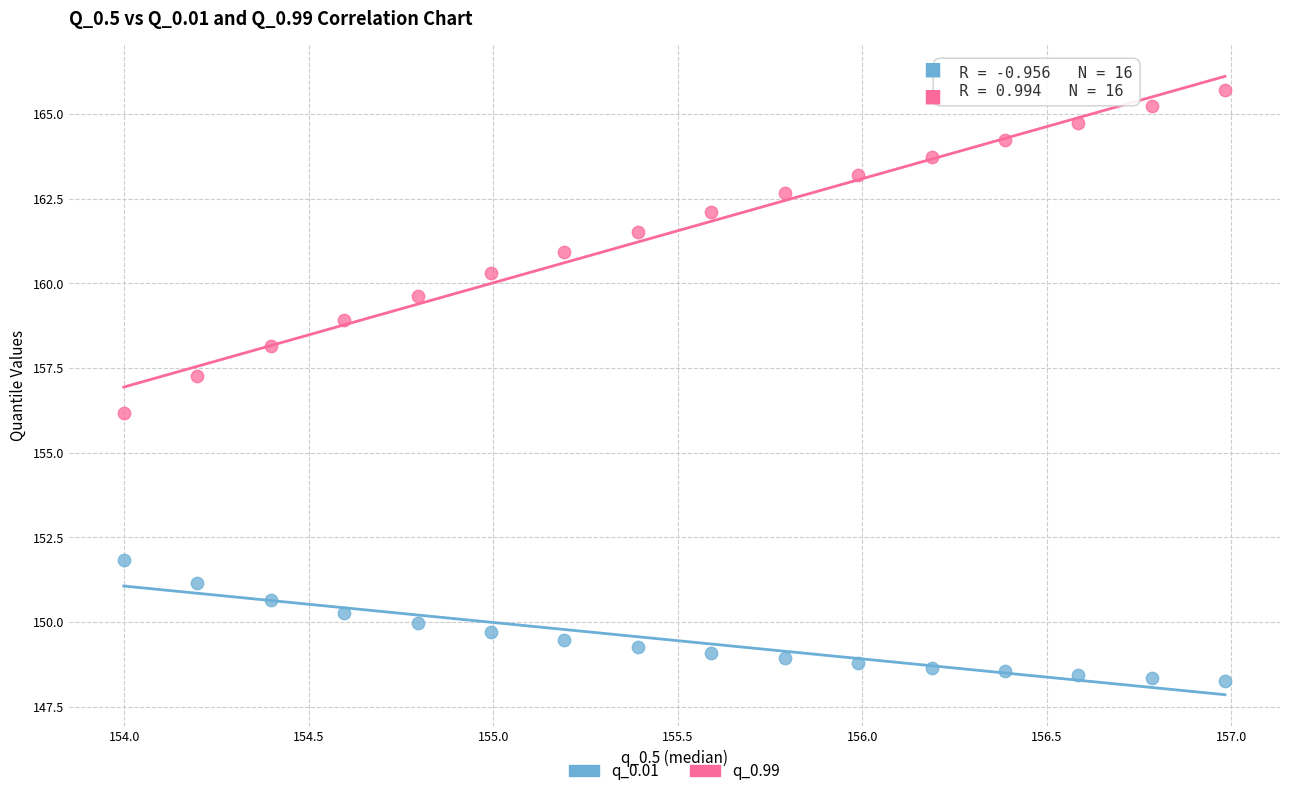

Which series contains the highest Y value?

q_0.99